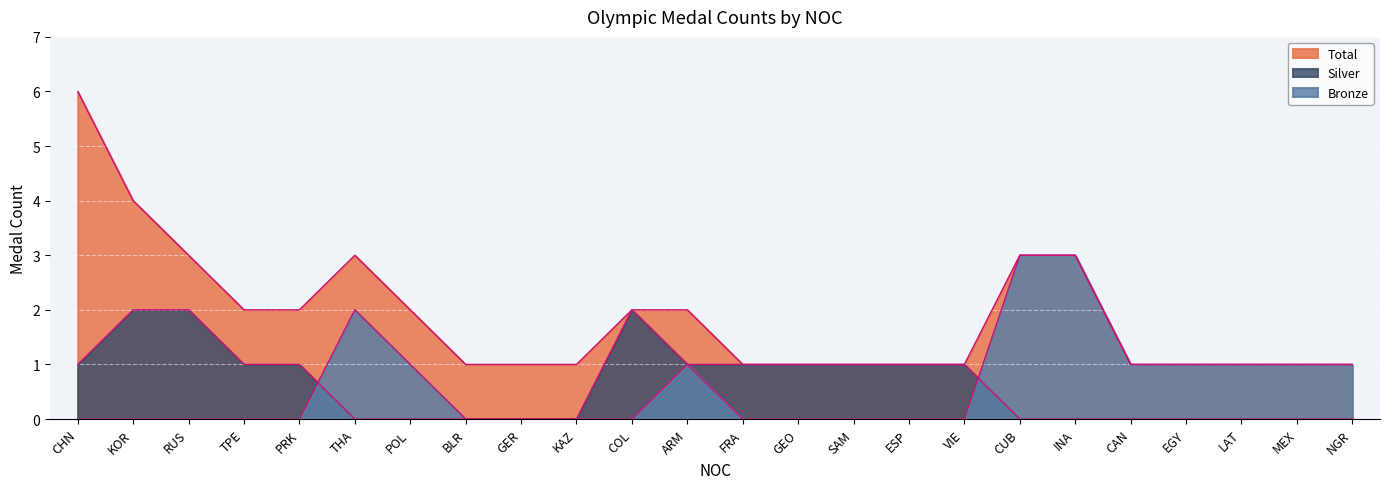

What is the approximate value of Total at EGY?

1